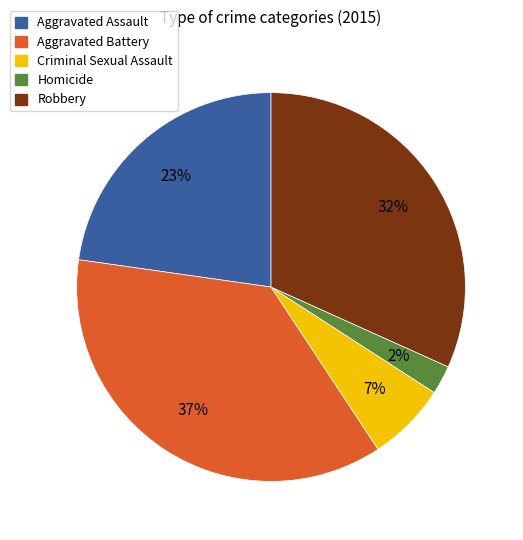

To the nearest percent, what percentage of the pie is Robbery?

32%